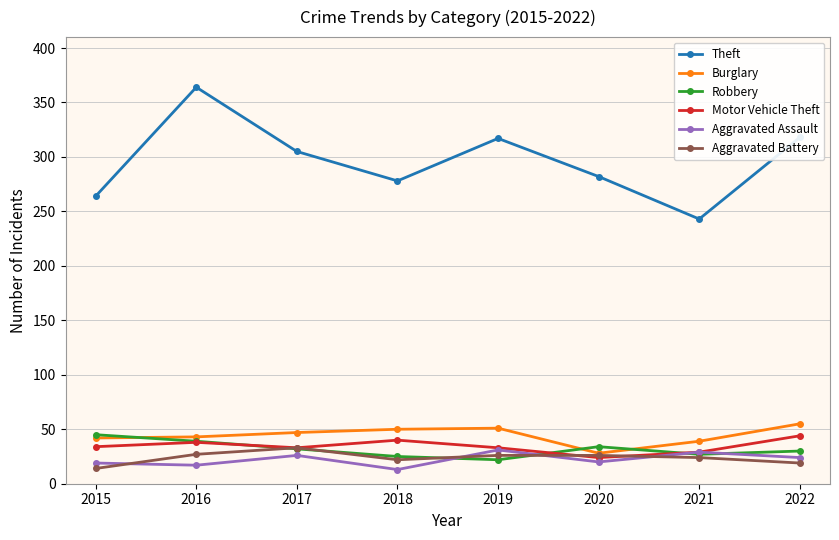

Which series ends up on top after the final intersection of Motor Vehicle Theft and Robbery?

Motor Vehicle Theft